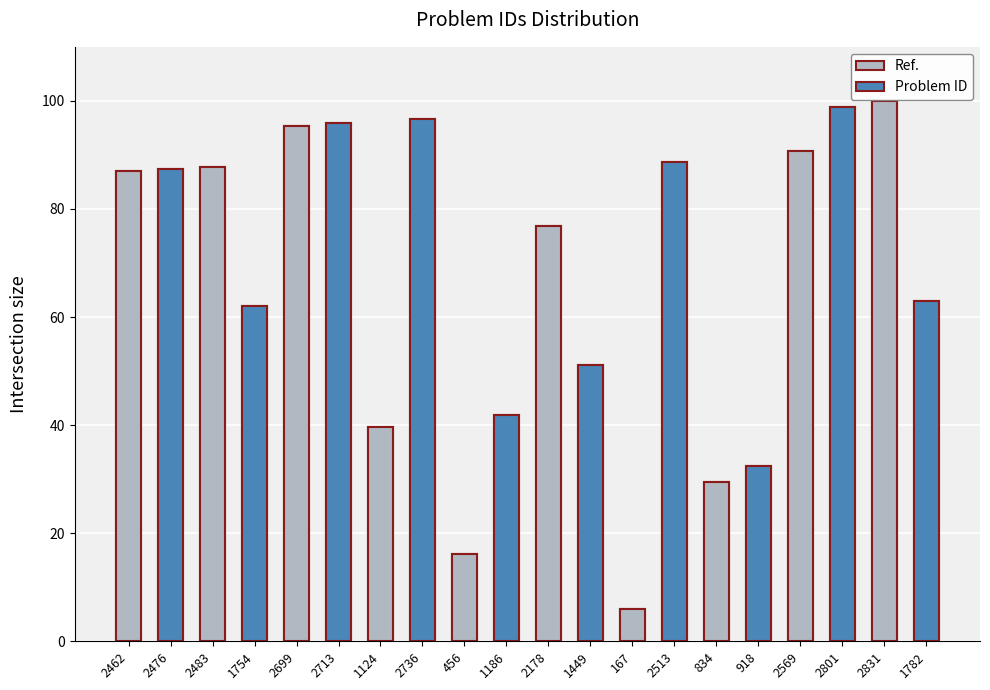

What is the label of the 15th bar from the left?

834